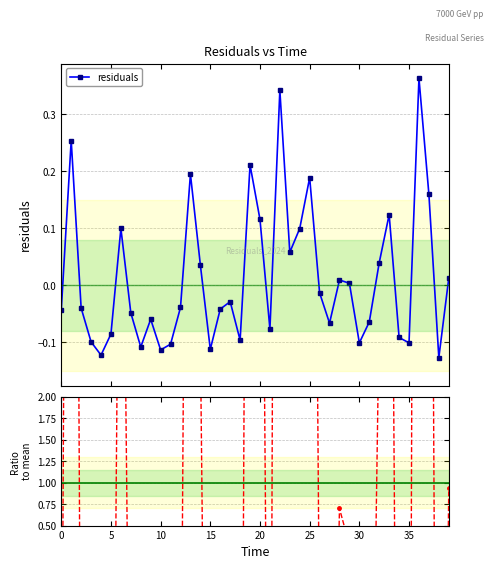

At which label is residuals closest to 0?

29